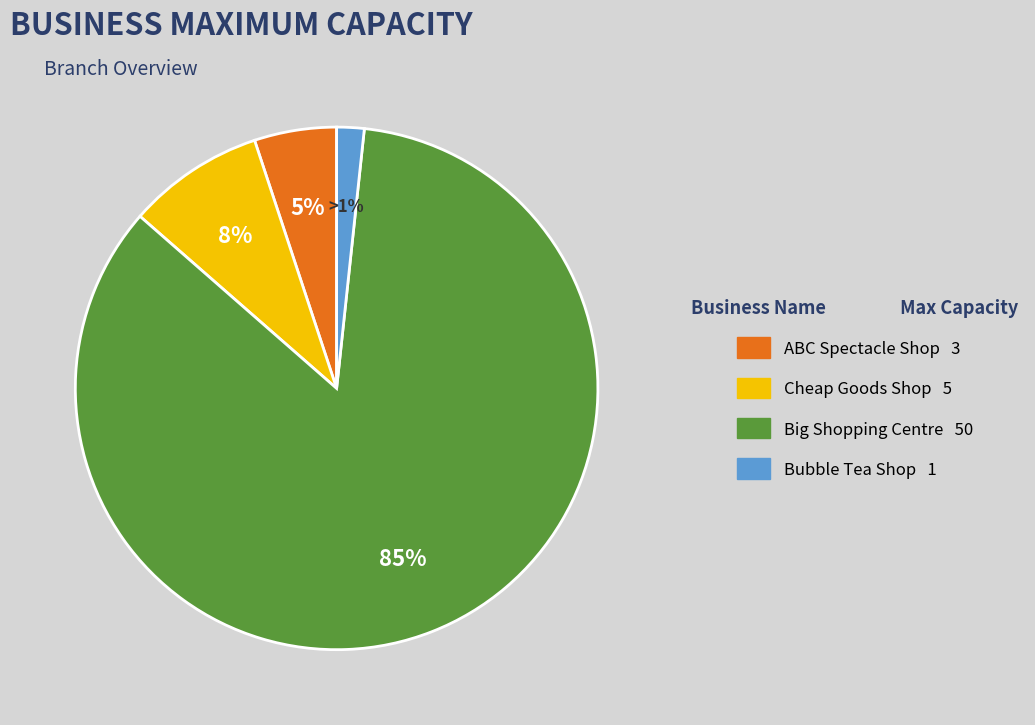

What is the change in value from ABC Spectacle Shop to Cheap Goods Shop?

+2